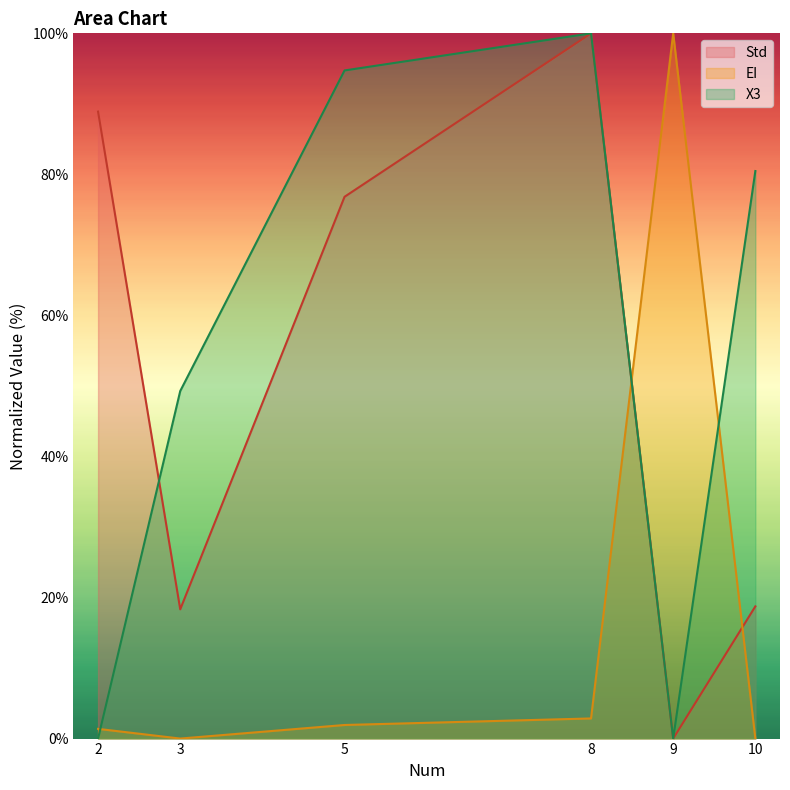

Which series has the largest total across all categories?

X3